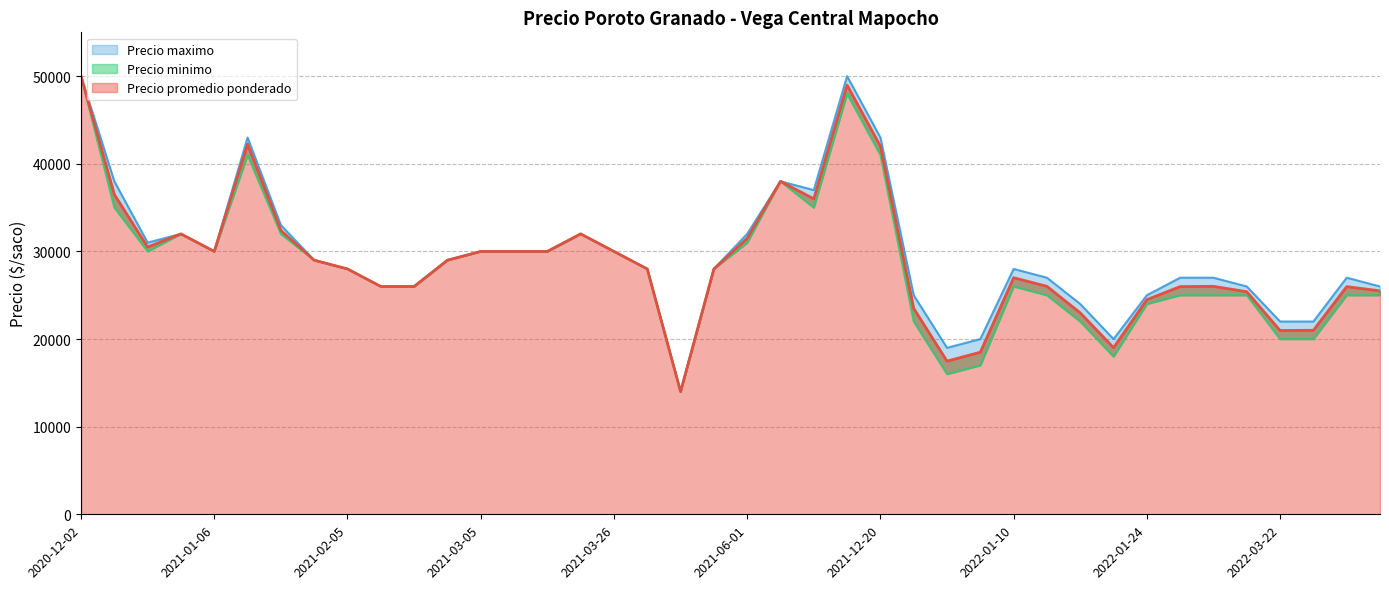

What is the sum of all Precio maximo values?

1182000